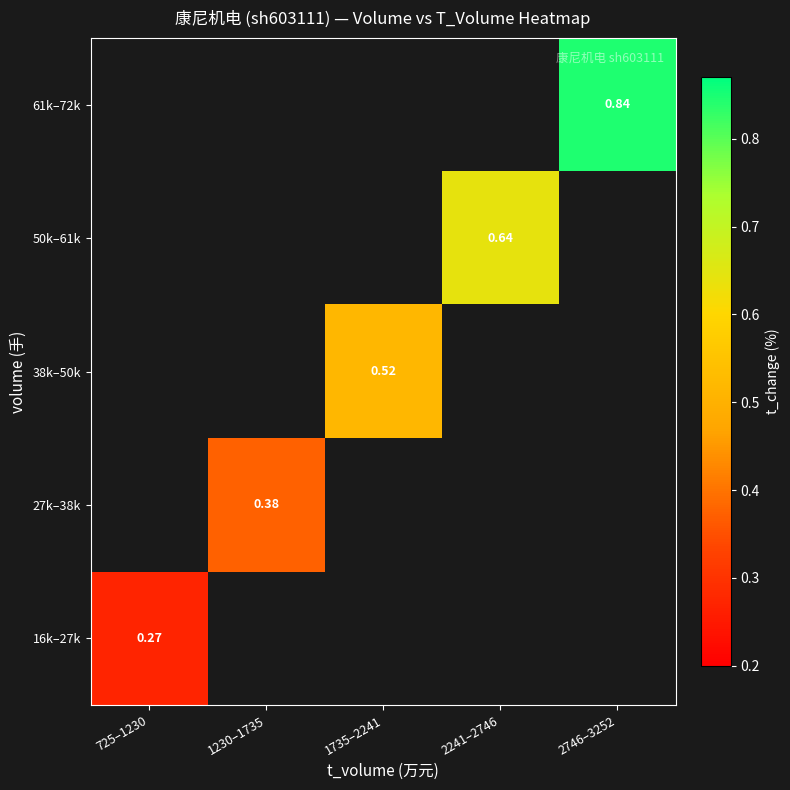

How many positive values does the 61k–72k series have?

1